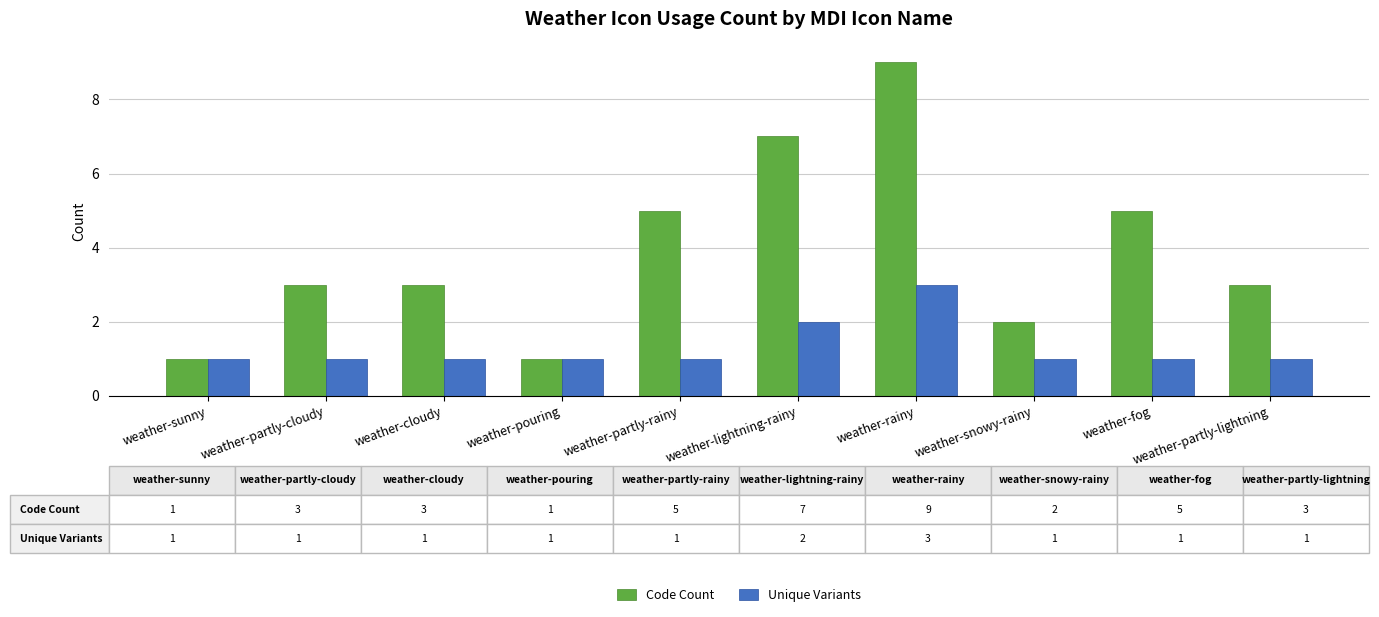

What are all the series names shown in the legend?

Code Count, Unique Variants